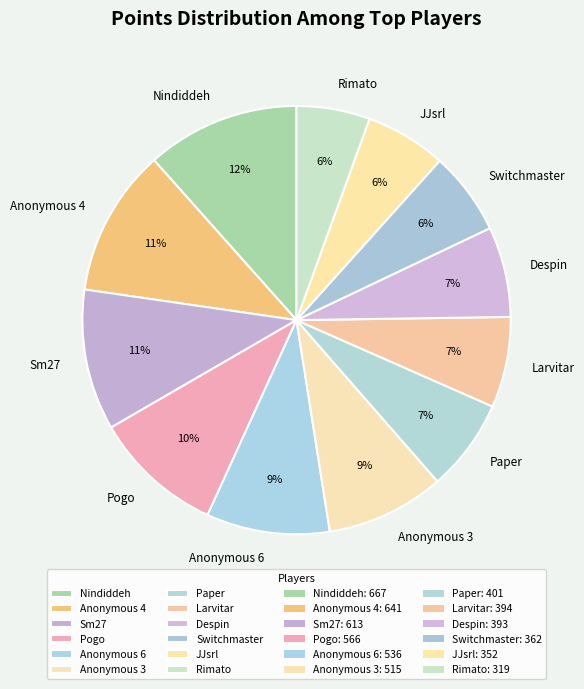

Does Larvitar account for over 50% of the chart?

No